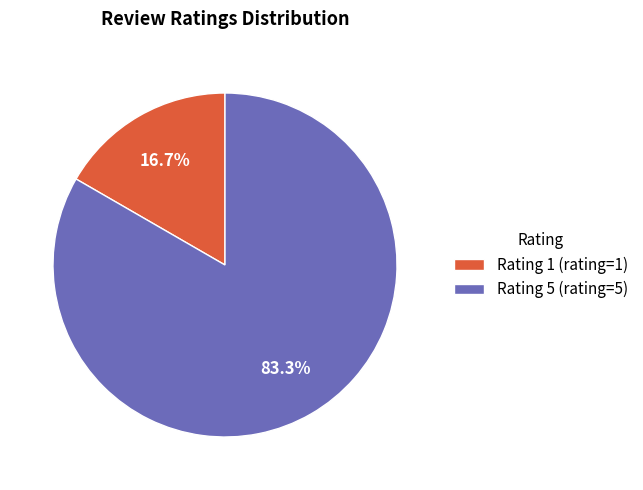

What percentage do Rating 1 and Rating 5 together represent?

100.0%